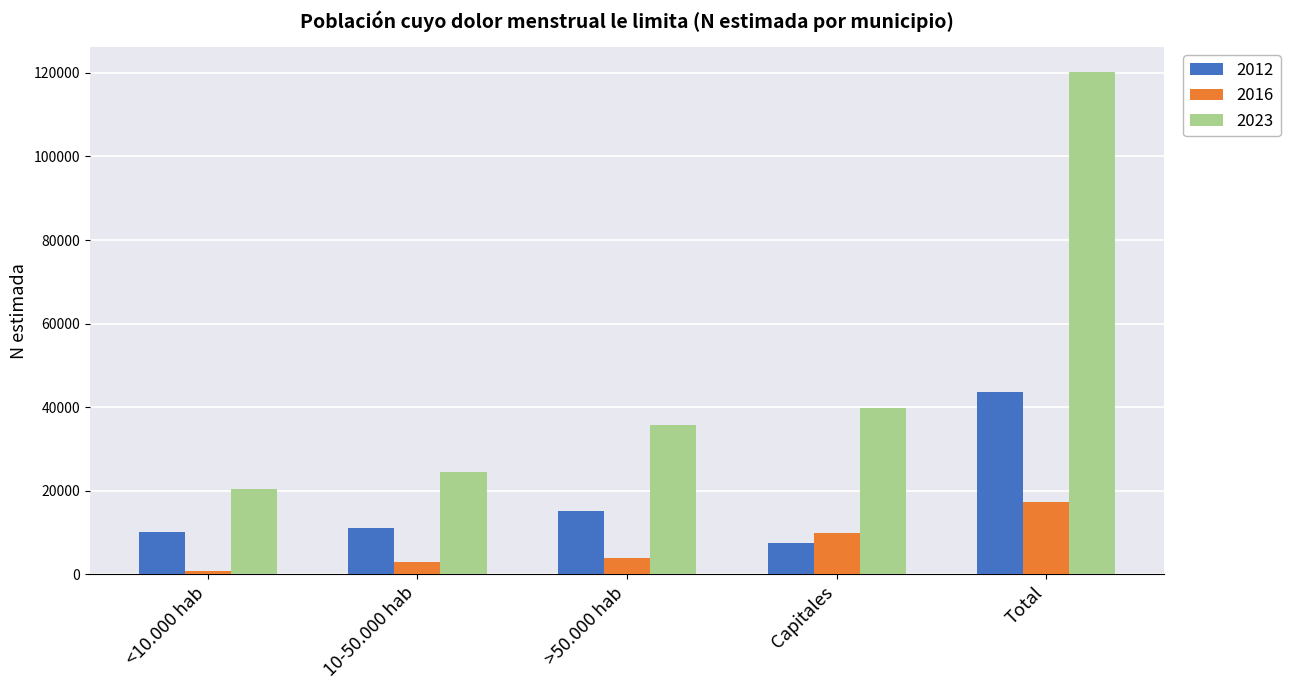

What are all the series names shown in the legend?

2012, 2016, 2023